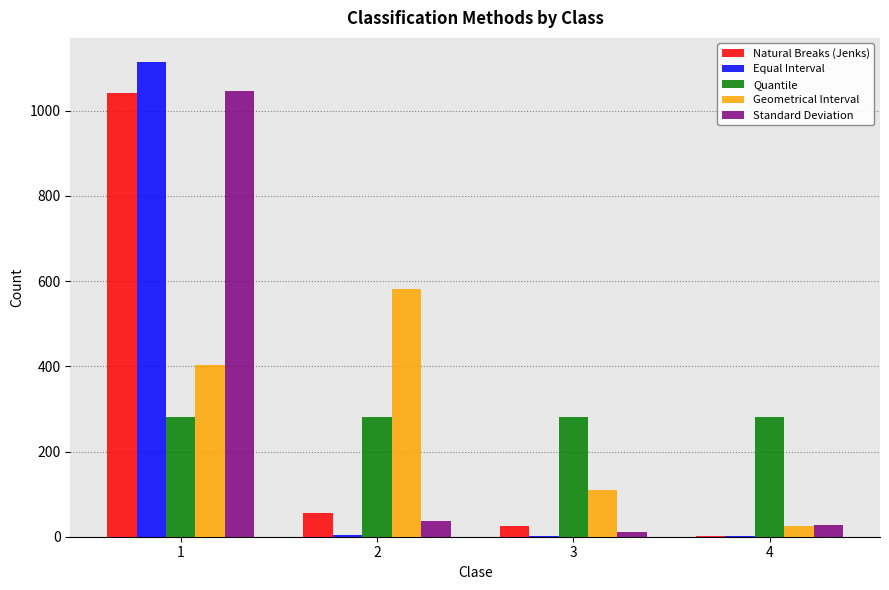

What is the highest value of the Equal Interval series?

1115